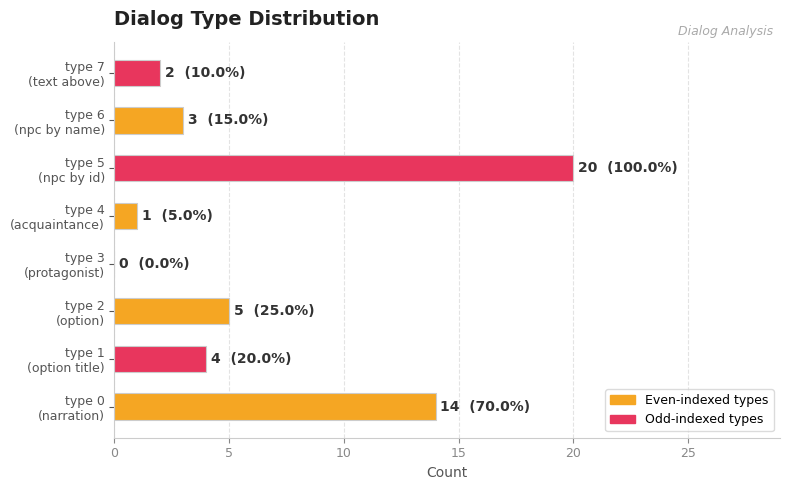

What is the sum of all values?

49